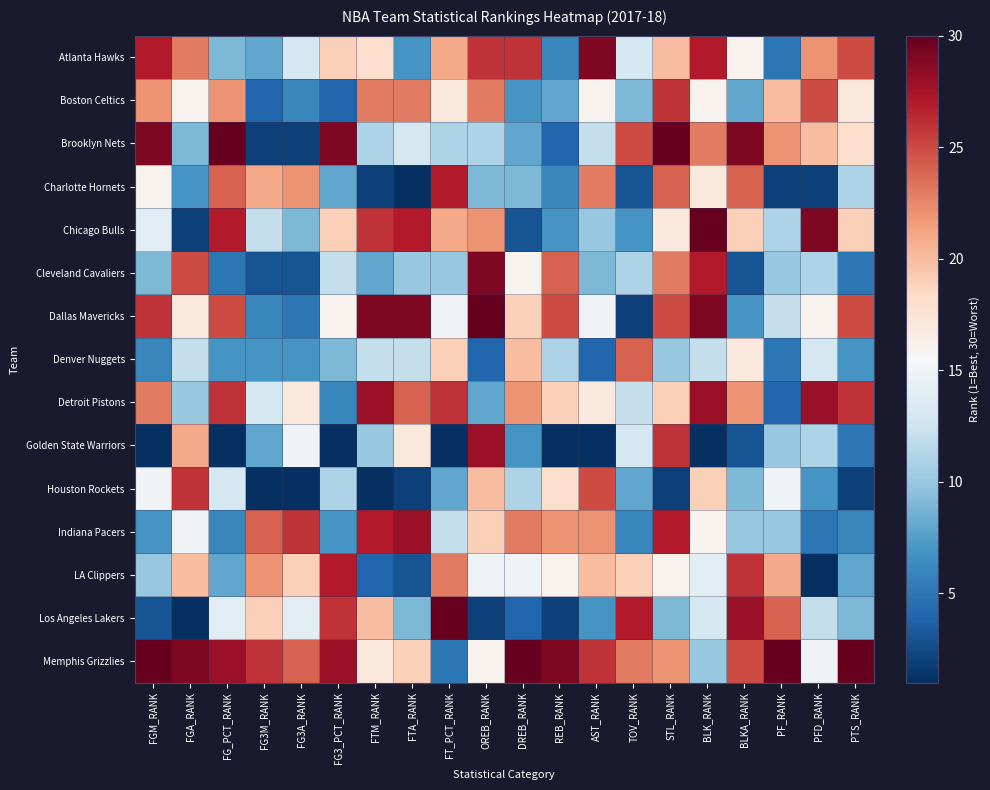

Which category has the highest value in the Boston Celtics series?

STL_RANK